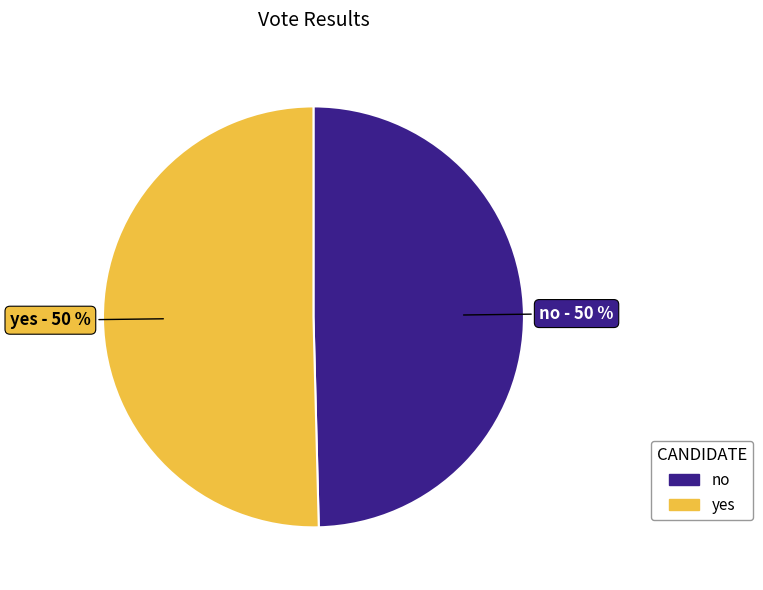

What is the ratio of the value at yes to the value at no?

1.0